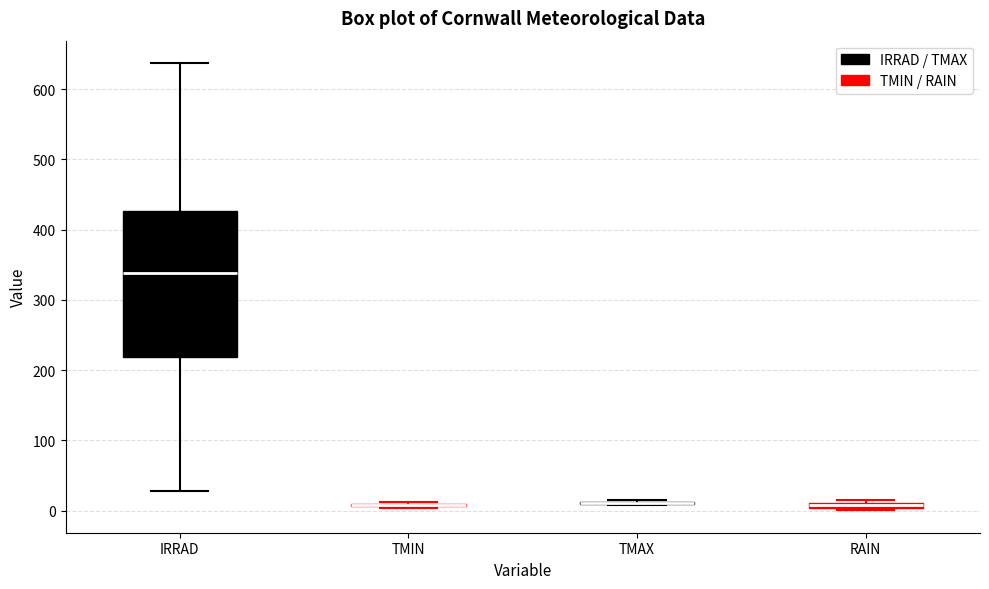

Where is the upper edge of the box for IRRAD on the y-axis? The values are not printed on the chart, so give them approximately, as read against the axis.

430